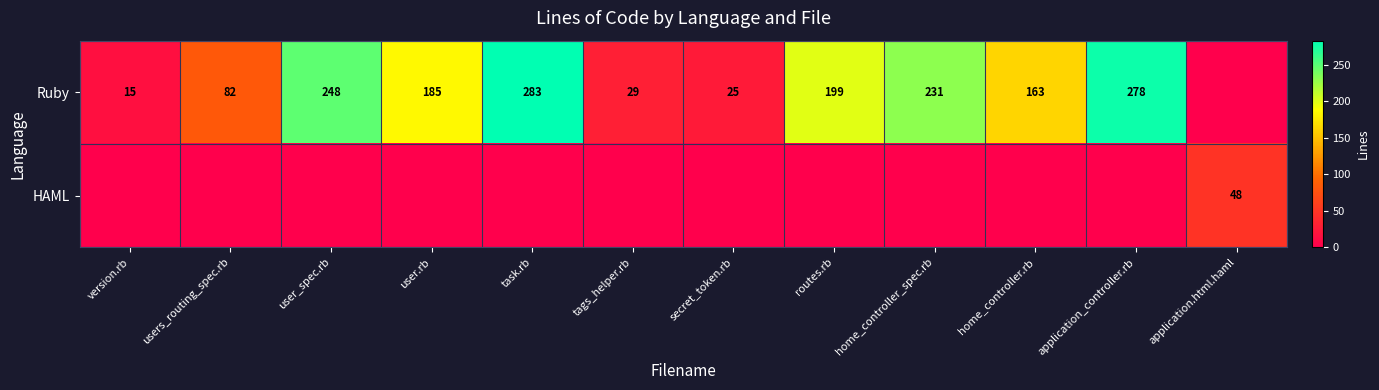

Is it true that Ruby equals 98 at home_controller_spec.rb?

False